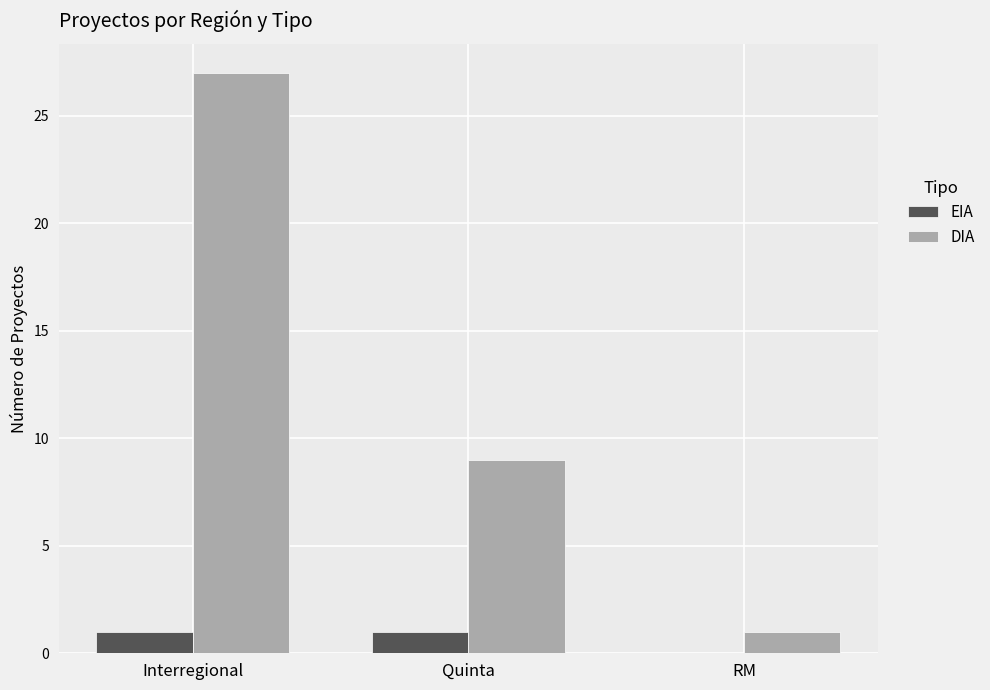

Which series changed the most between Quinta and RM?

DIA